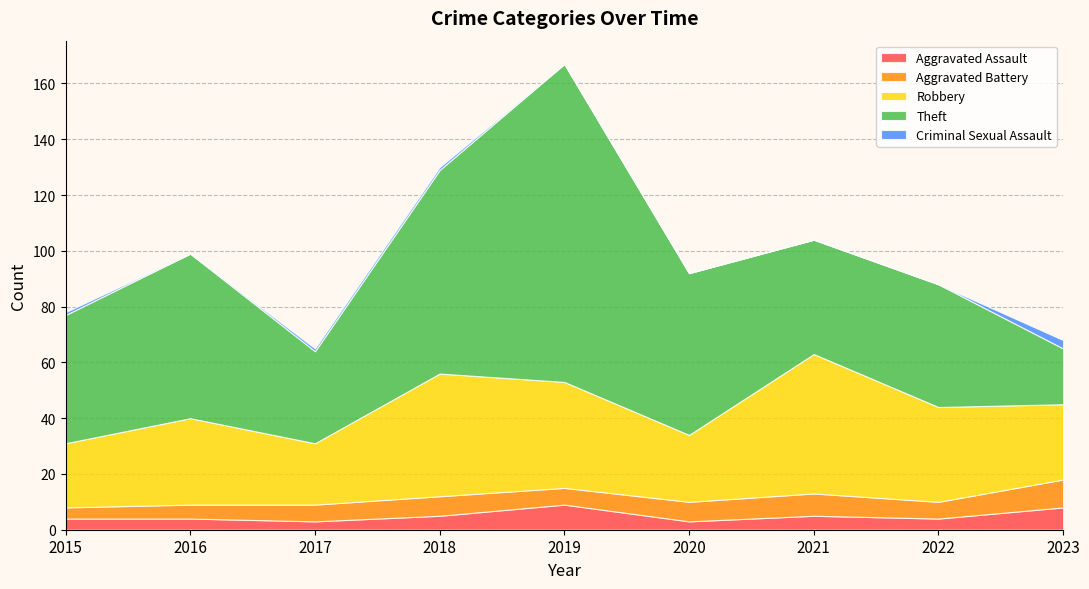

Reading left to right, transcribe all the data shown in this chart.

Aggravated Assault: 2015=4	2016=4	2017=3	2018=5	2019=9	2020=3	2021=5	2022=4	2023=8
Aggravated Battery: 2015=4	2016=5	2017=6	2018=7	2019=6	2020=7	2021=8	2022=6	2023=10
Robbery: 2015=23	2016=31	2017=22	2018=44	2019=38	2020=24	2021=50	2022=34	2023=27
Theft: 2015=46	2016=59	2017=33	2018=73	2019=114	2020=58	2021=41	2022=44	2023=20
Criminal Sexual Assault: 2015=1	2016=0	2017=1	2018=1	2019=0	2020=0	2021=0	2022=0	2023=3
Total: 2015=78	2016=99	2017=65	2018=130	2019=167	2020=92	2021=104	2022=89	2023=68